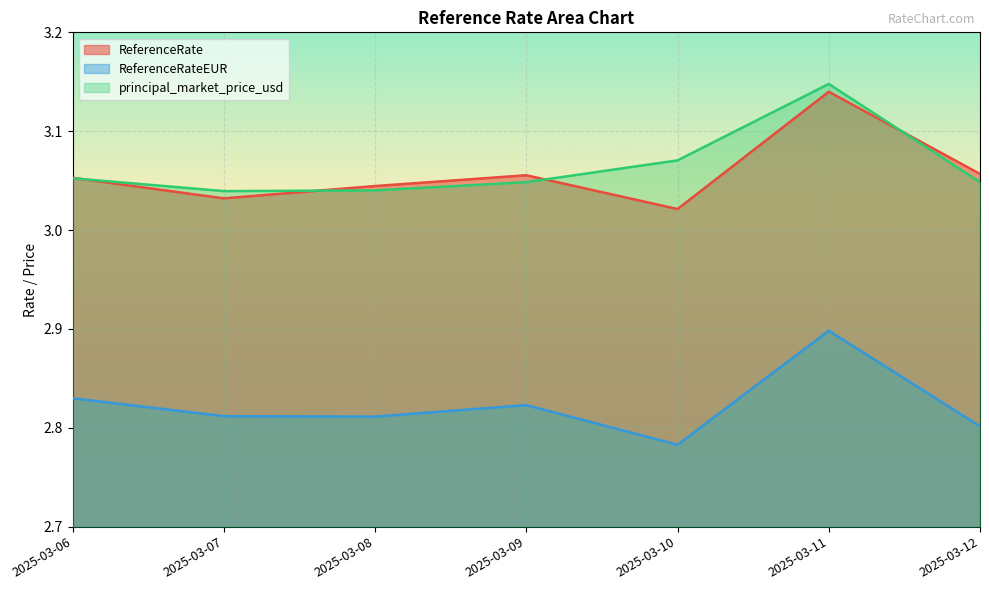

Which label corresponds to the largest value in the chart?

2025-03-11